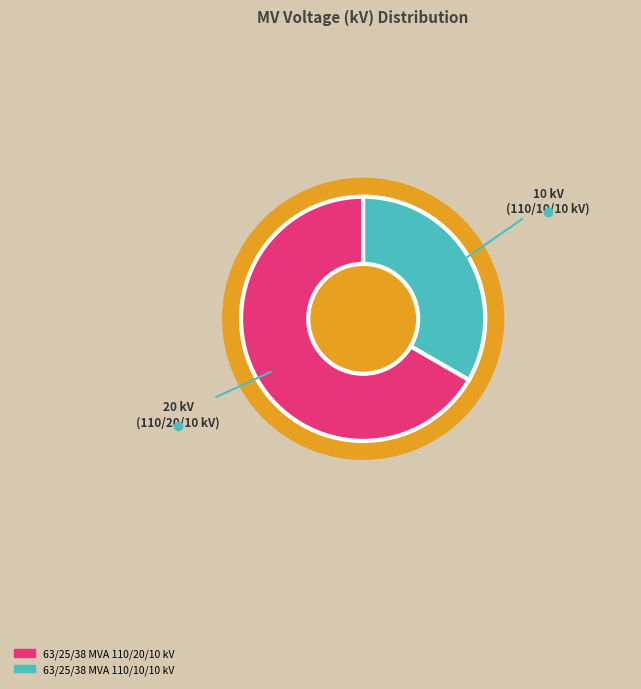

Which slice is the largest?

63/25/38 MVA 110/20/10 kV